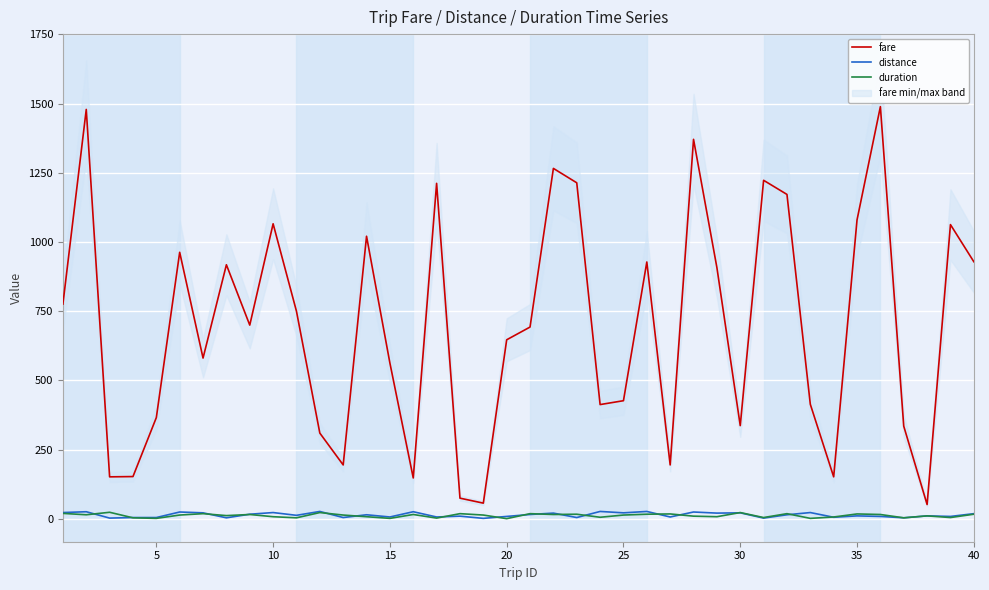

What is the minimum value for fare?

52